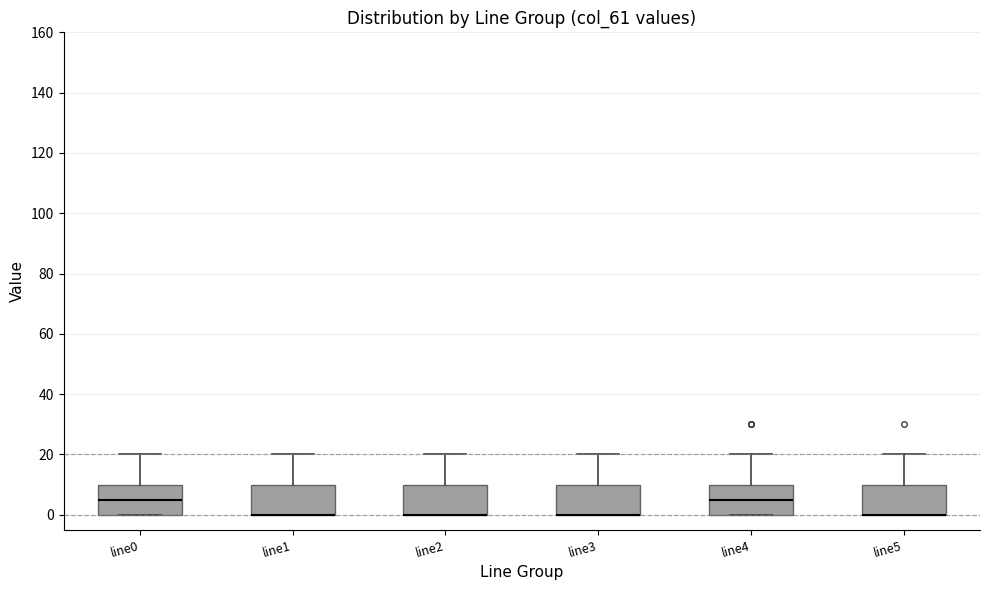

Reading left to right, transcribe this box plot: for each box, give where its median line is, the range the box spans, and where its two whiskers end, as read against the y-axis. The values are not printed on the chart, so give them approximately, as read against the axis.

line0: median 6, box 0 to 10, whiskers 0 to 20
line1: median 0 (drawn on the box's lower edge), box 0 to 10, whiskers 0 to 20
line2: median 0 (drawn on the box's lower edge), box 0 to 10, whiskers 0 to 20
line3: median 0 (drawn on the box's lower edge), box 0 to 10, whiskers 0 to 20
line4: median 6, box 0 to 10, whiskers 0 to 20
line5: median 0 (drawn on the box's lower edge), box 0 to 10, whiskers 0 to 20